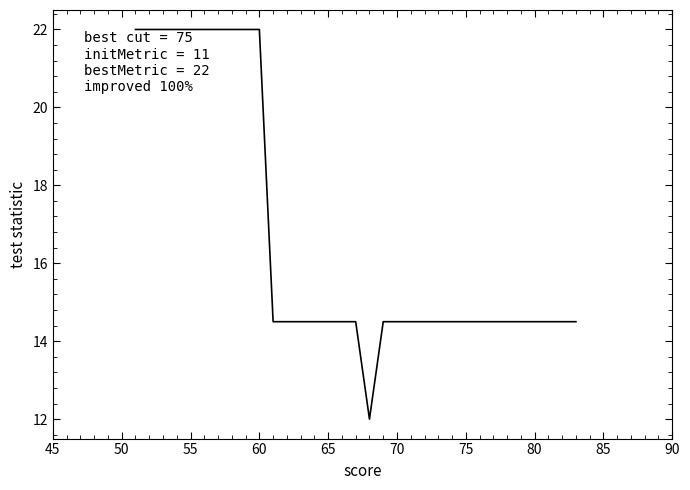

What is the maximum value shown in the chart?

22.0